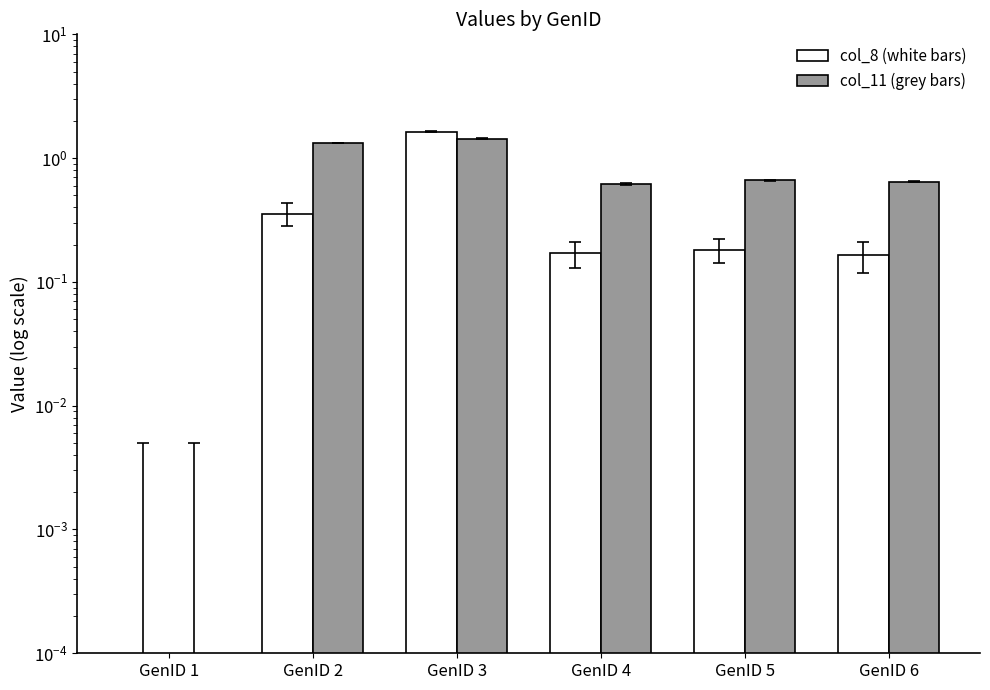

At how many categories does at least one series exceed 1?

2